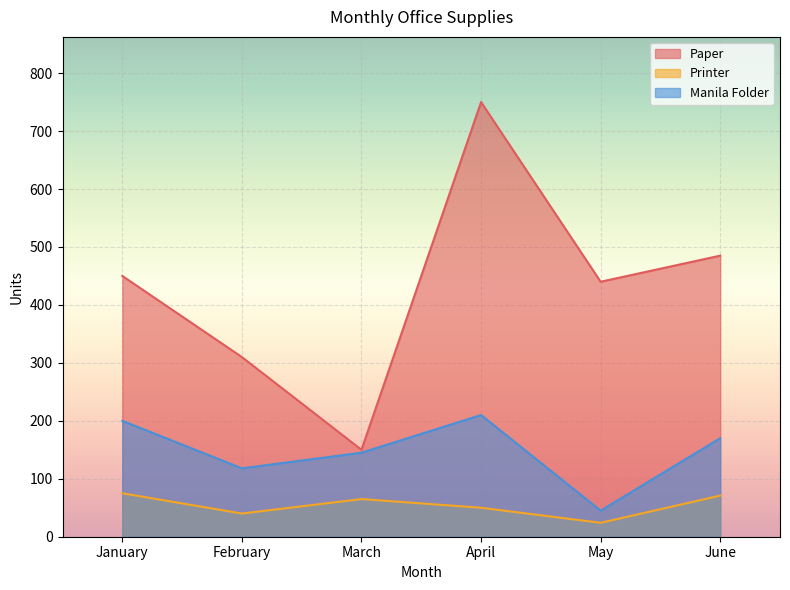

Which series has the largest total across all categories?

Paper